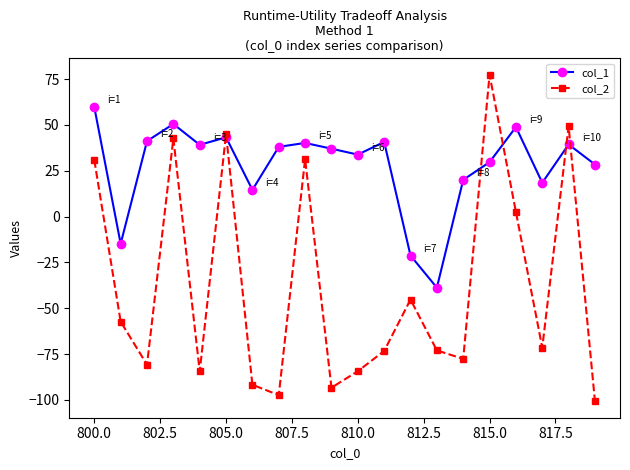

After their last crossing, which series has the higher values: col_2 or col_1?

col_1